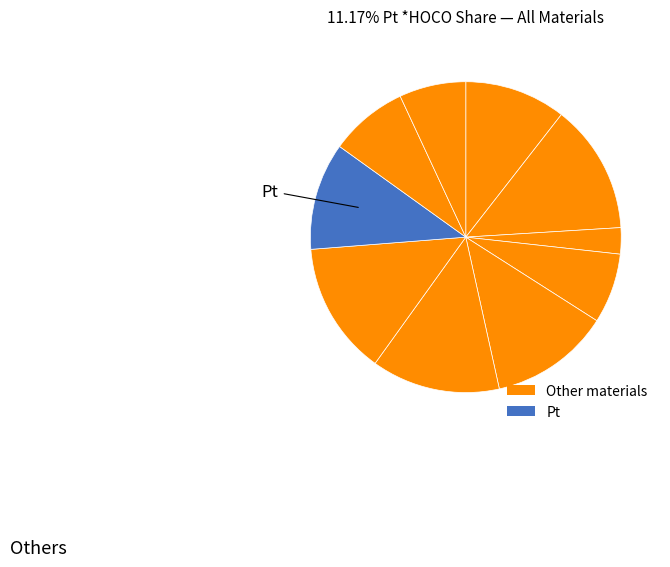

Count the number of slices in the pie.

10